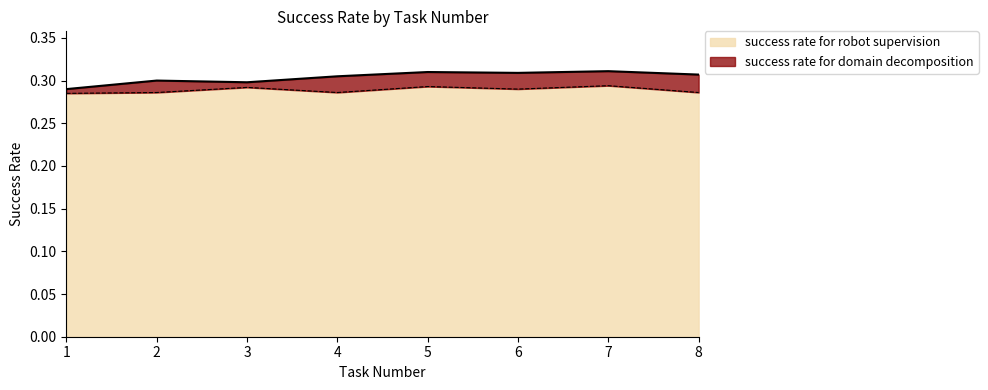

True or false: success rate for robot supervision and success rate for domain decomposition intersect in this chart.

False